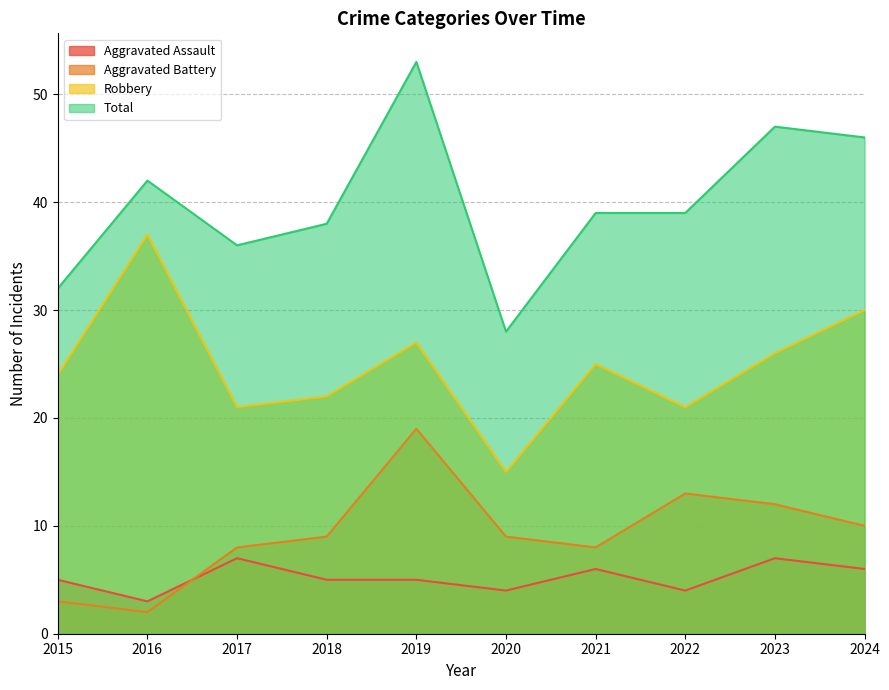

Which series changed the most between 2016 and 2019?

Aggravated Battery